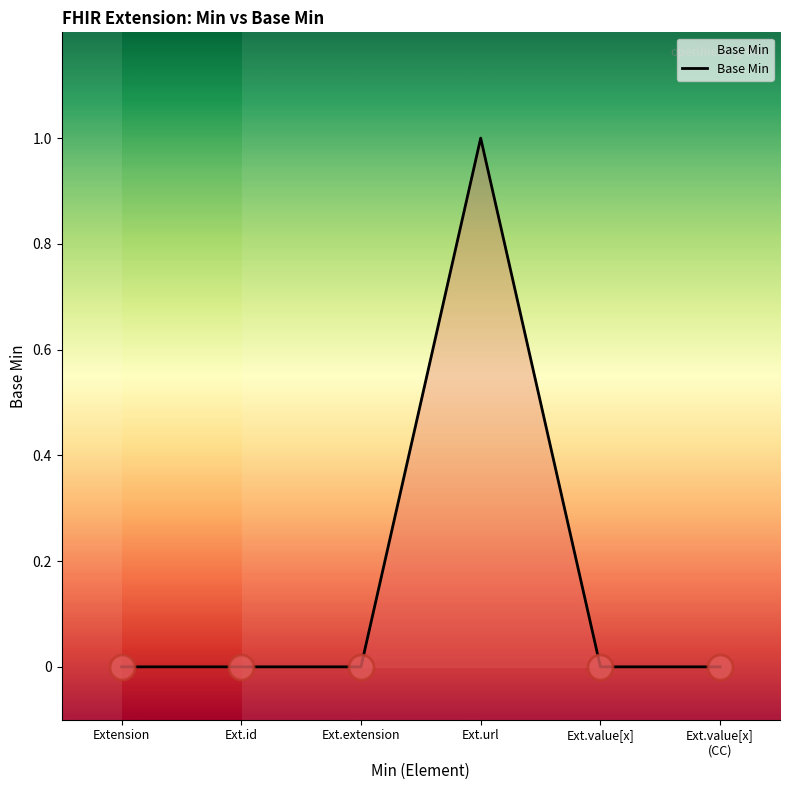

What is the difference between the maximum and minimum values?

1